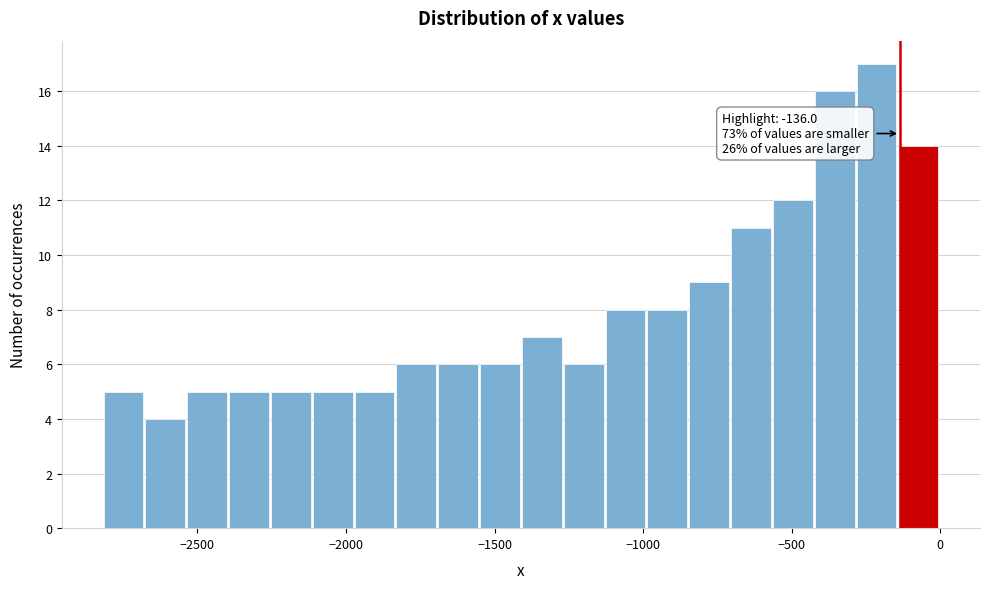

Read against the x-axis, roughly where is the centre of the tallest bar?

-200